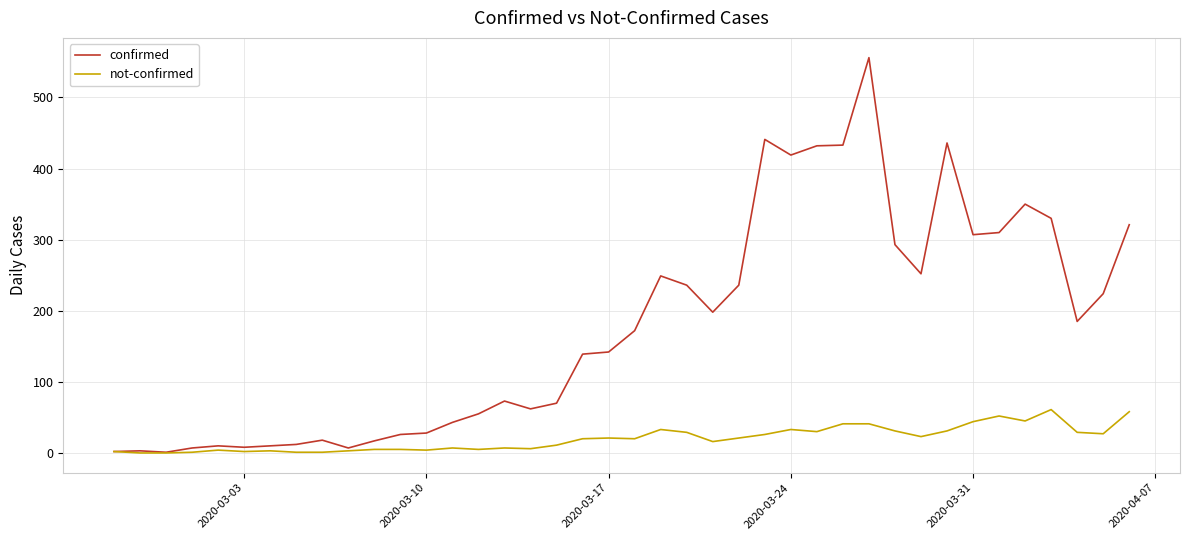

Which series has the largest total across all categories?

confirmed